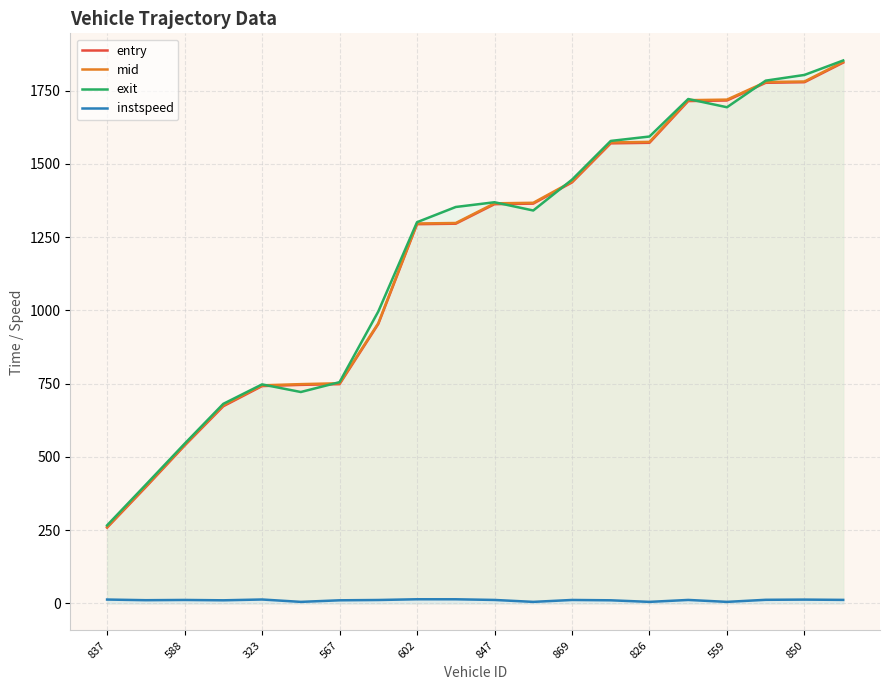

What are all the series names shown in the legend?

entry, mid, exit, instspeed